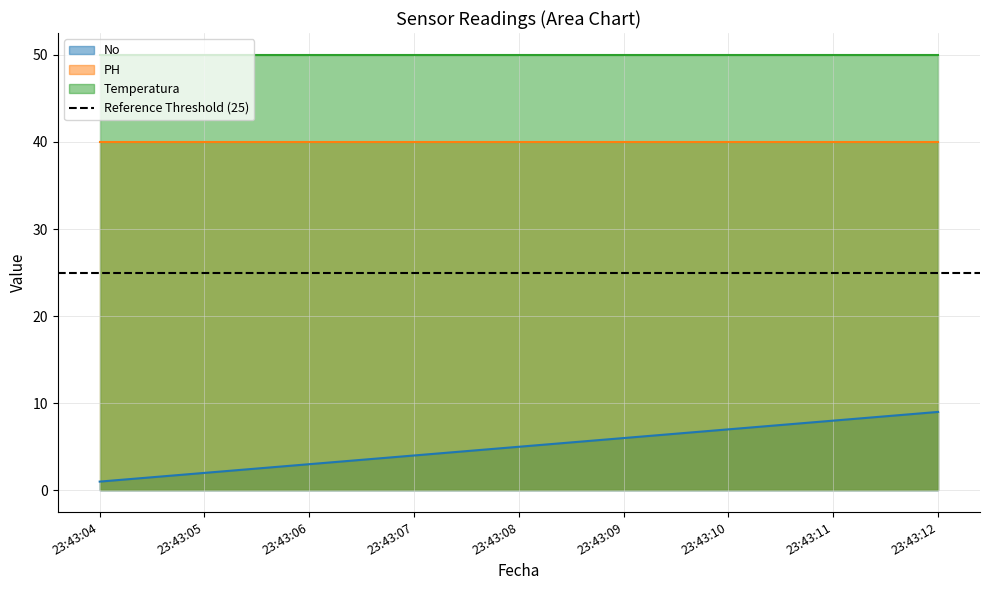

Reading left to right, list all the values displayed in this chart.

No: 23:43:04=1	23:43:05=2	23:43:06=3	23:43:07=4	23:43:08=5	23:43:09=6	23:43:10=7	23:43:11=8	23:43:12=9
PH: 23:43:04=40	23:43:05=40	23:43:06=40	23:43:07=40	23:43:08=40	23:43:09=40	23:43:10=40	23:43:11=40	23:43:12=40
Temperatura: 23:43:04=50	23:43:05=50	23:43:06=50	23:43:07=50	23:43:08=50	23:43:09=50	23:43:10=50	23:43:11=50	23:43:12=50